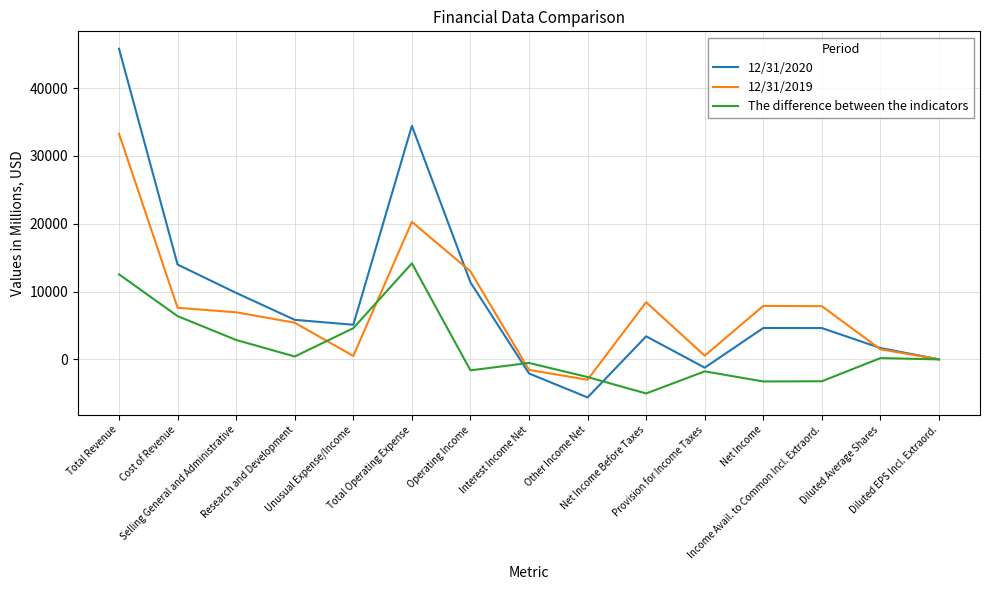

What is the average value of the 12/31/2019 series?

7241.2